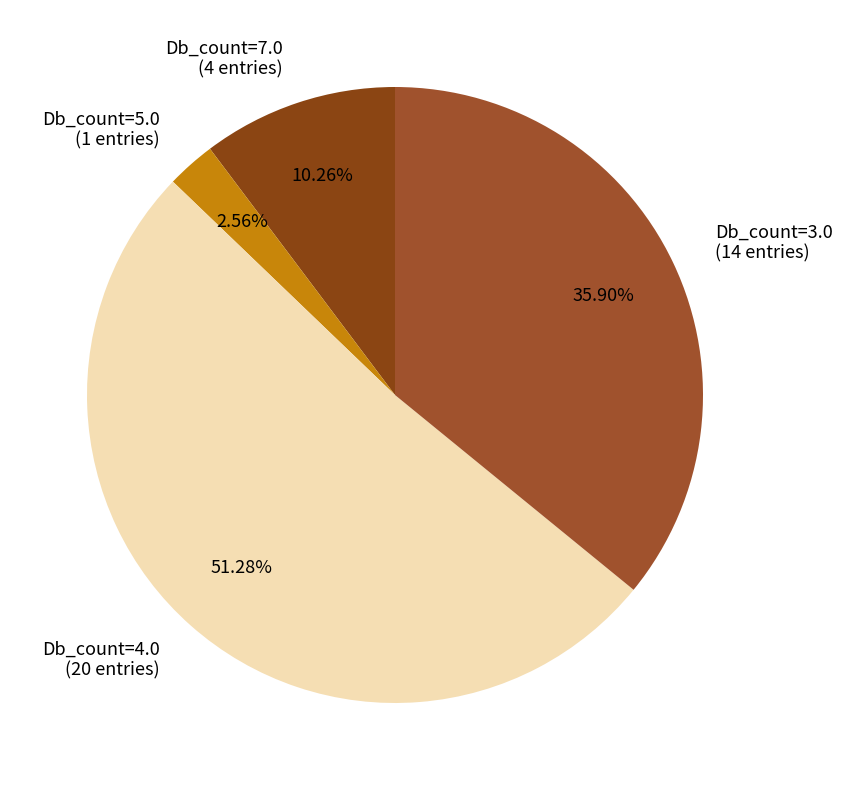

Is Db_count=5.0 (1 entries) the majority of the pie?

No